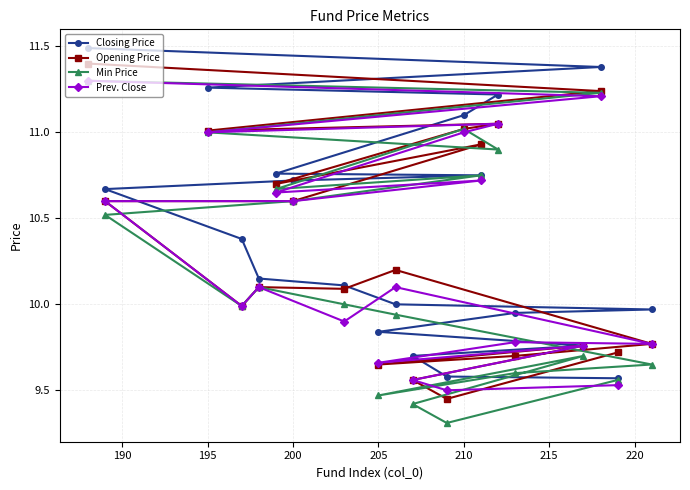

Is the value of Min Price at 200 greater than the value of Closing Price at 200?

No